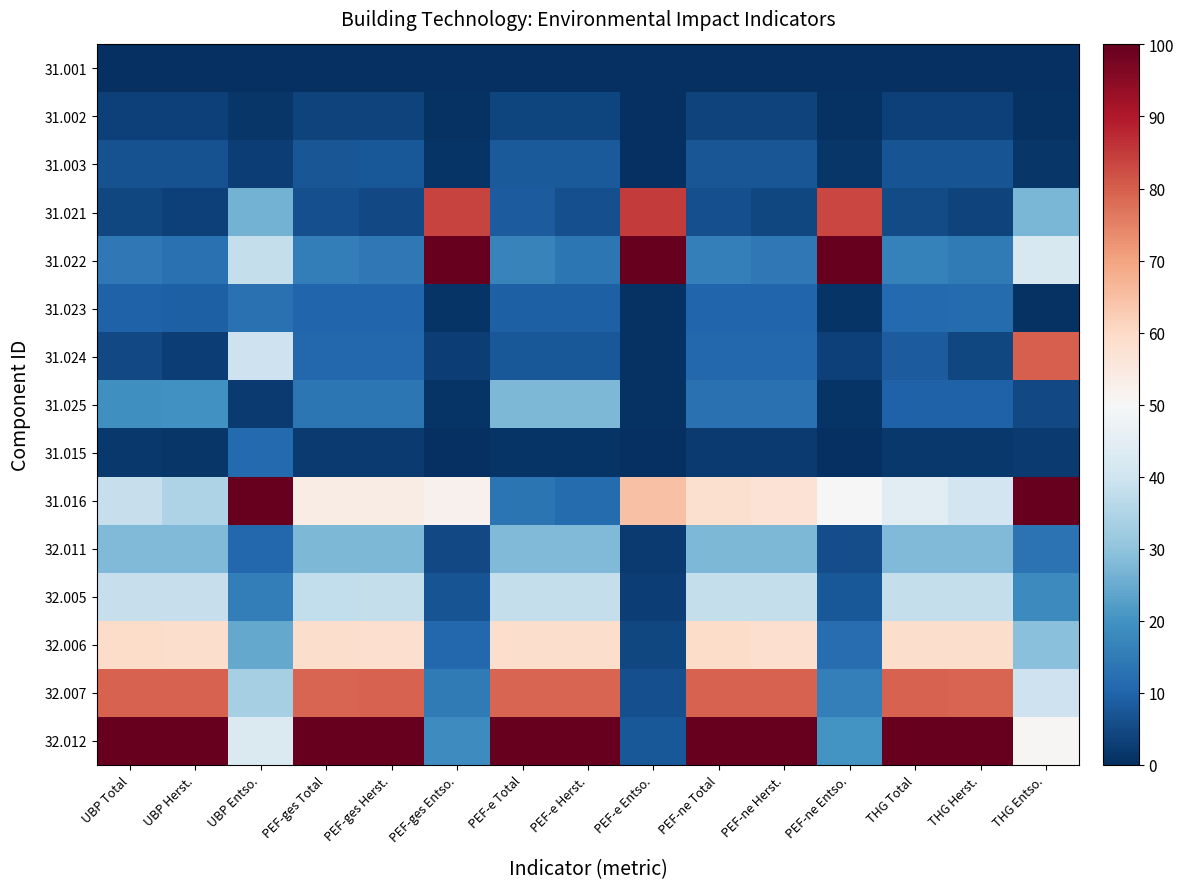

At PEF-ne Entso., list the series in order from largest to smallest.

31.022, 31.021, 31.016, 32.012, 32.007, 32.006, 32.005, 32.011, 31.024, 31.003, 31.023, 31.025, 31.002, 31.001, 31.015